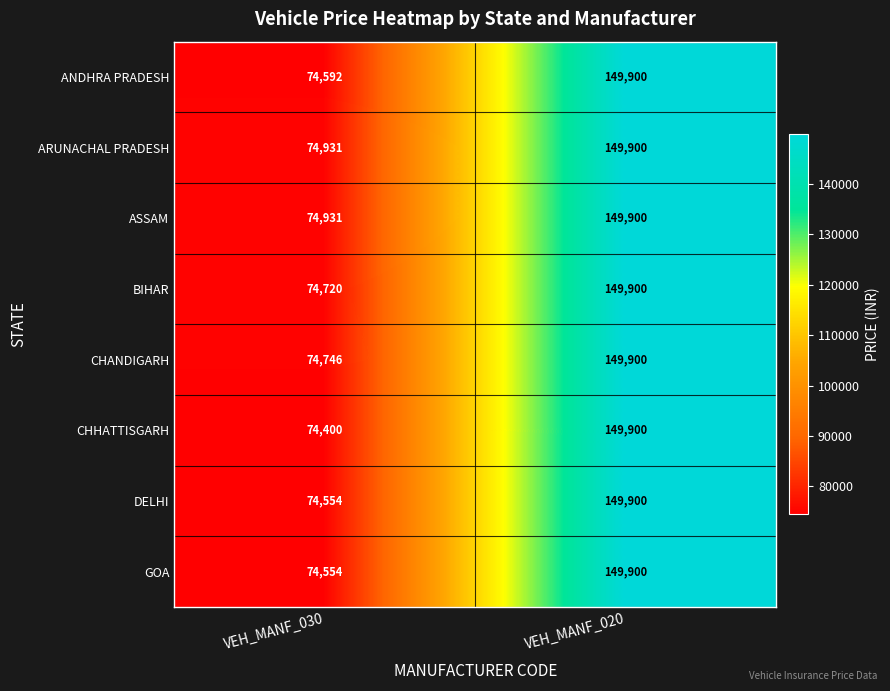

What is the spread (max minus min) of values at VEH_MANF_030?

531